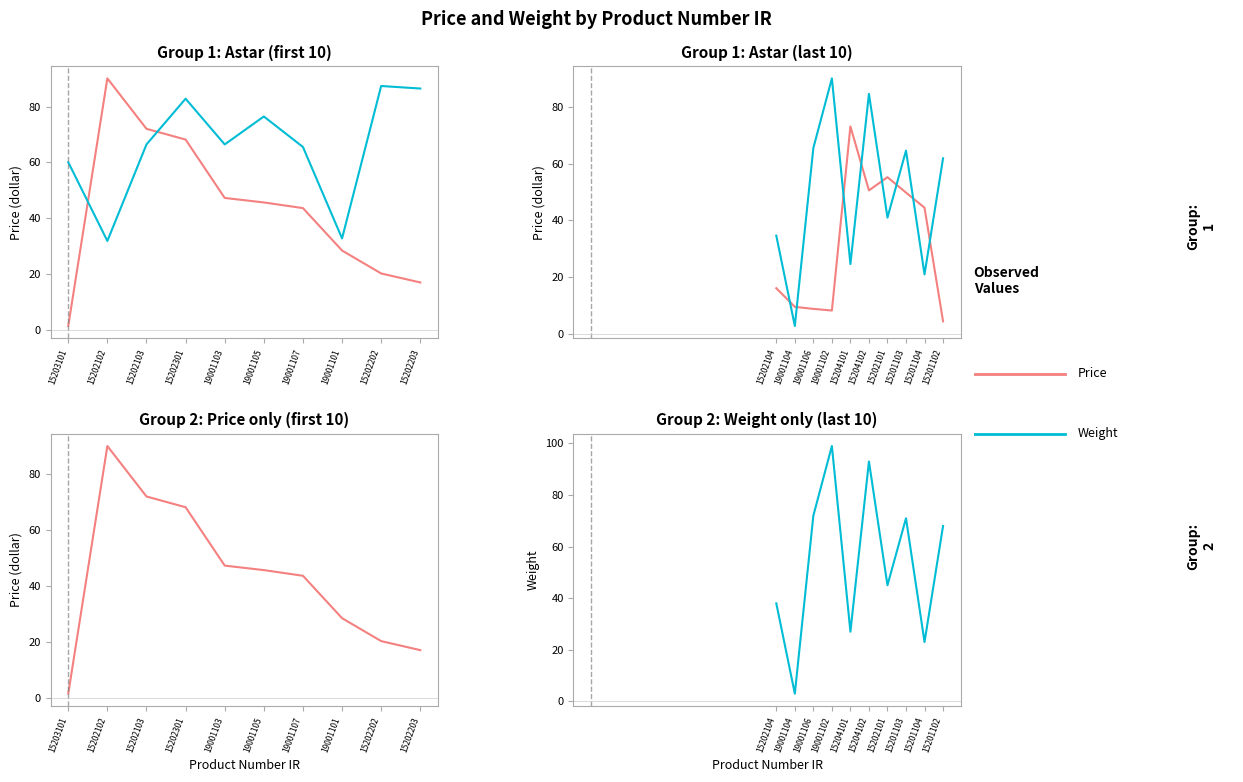

What is the average value of the Price series?

43.4